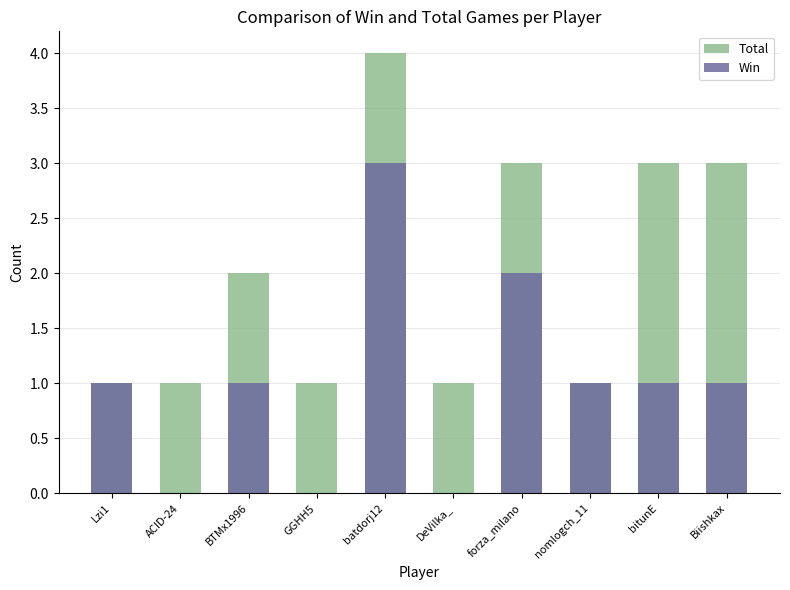

Reading right to left, transcribe all the data shown in this chart.

Total: 3	3	1	3	1	4	1	2	1	1
Win: 1	1	1	2	0	3	0	1	0	1